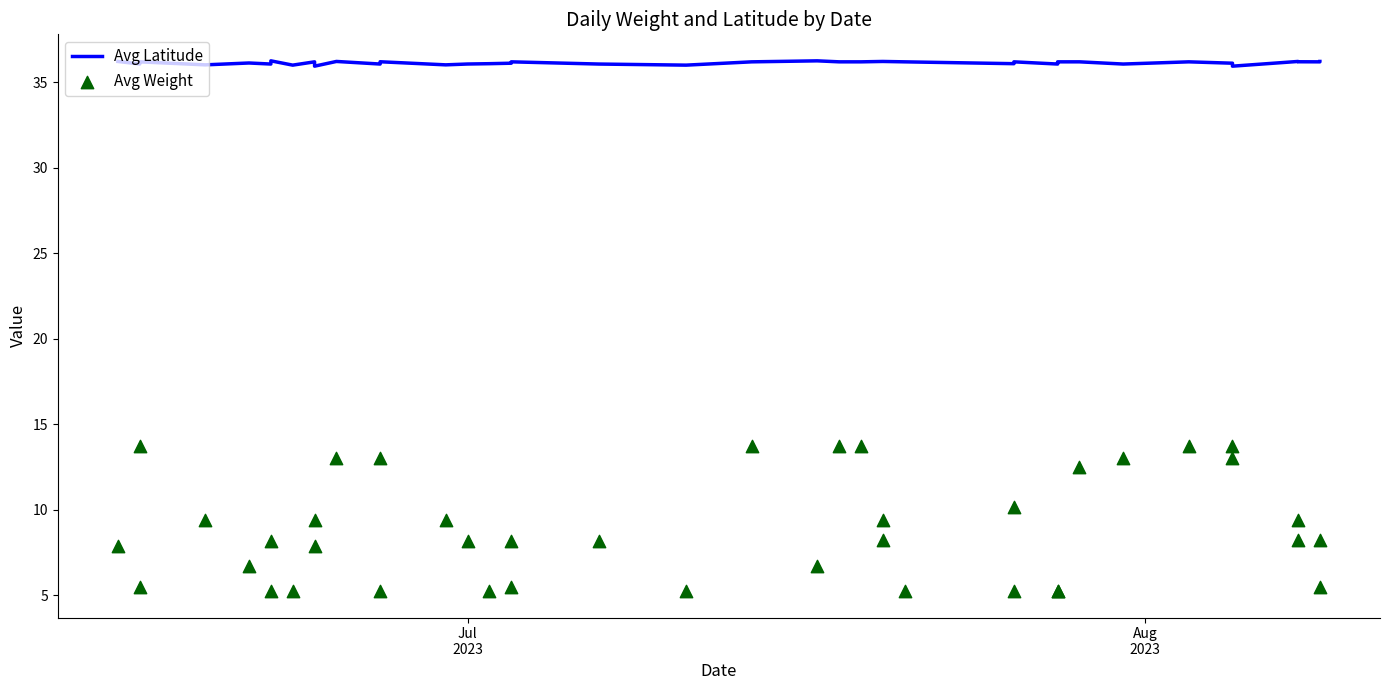

At how many categories does at least one series exceed 6?

40